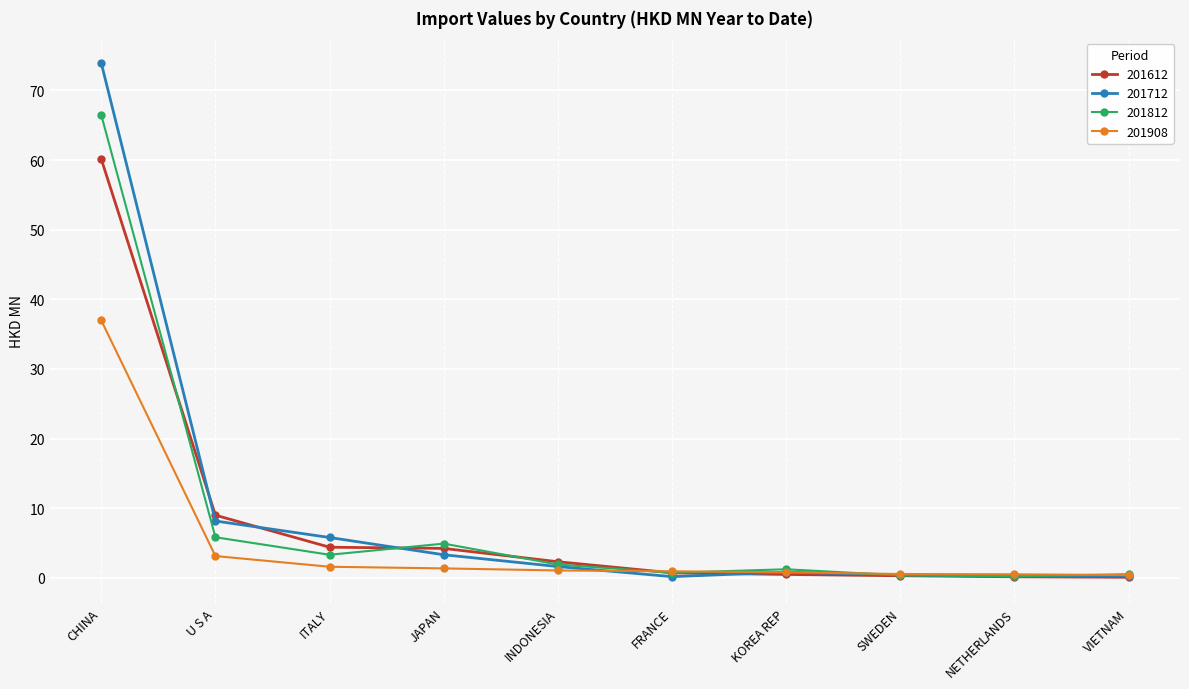

Which series has the largest range (max minus min)?

201712